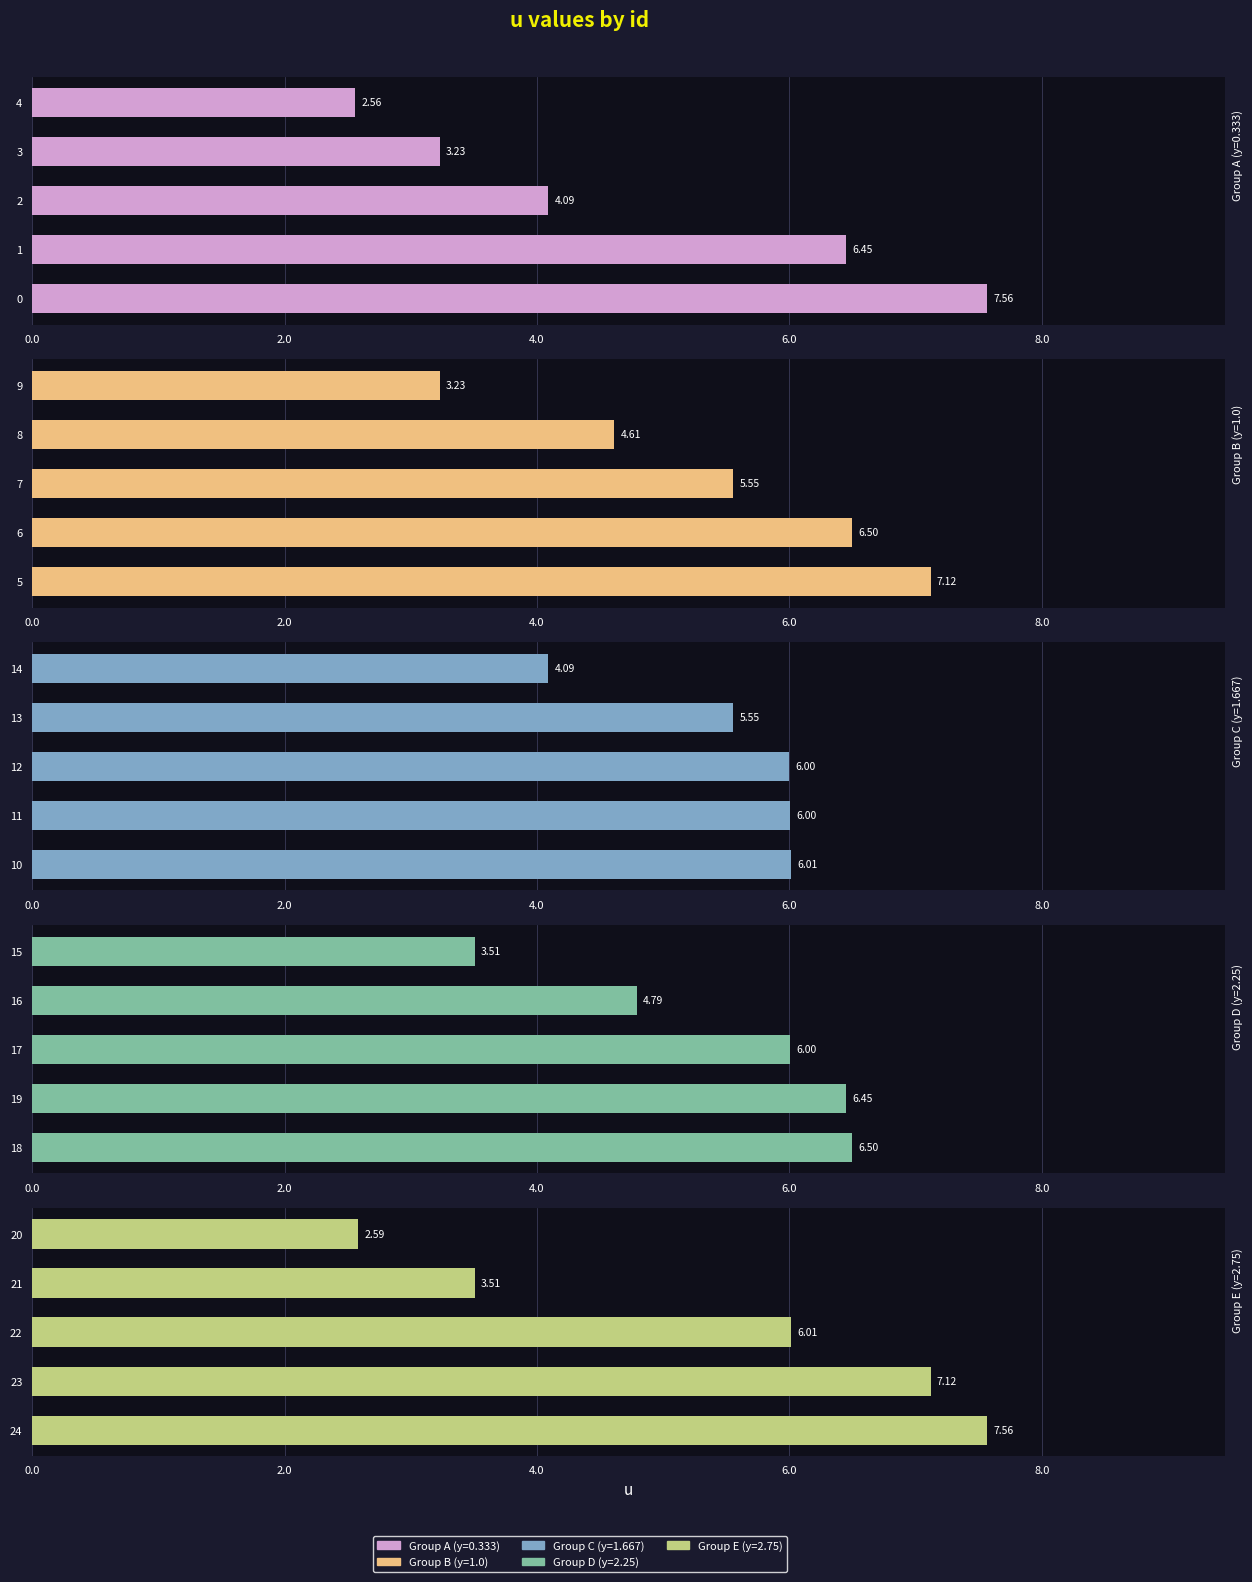

True or false: y has a value of 4.6 at 24.

False